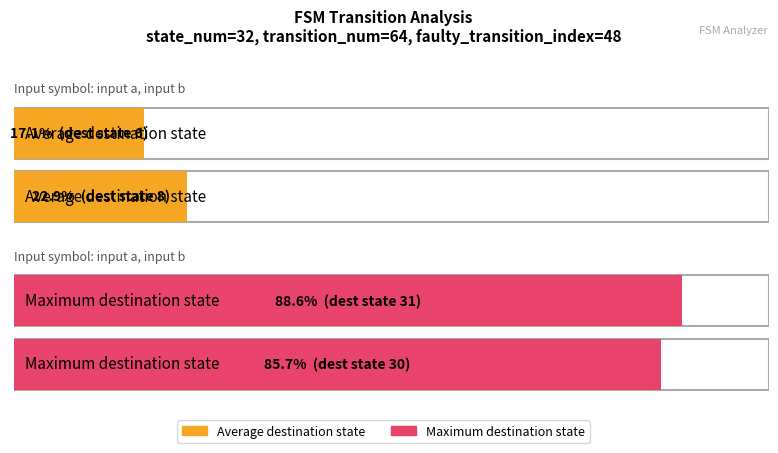

True or false: Maximum utilization has a value of 46 at source_state (input b).

False